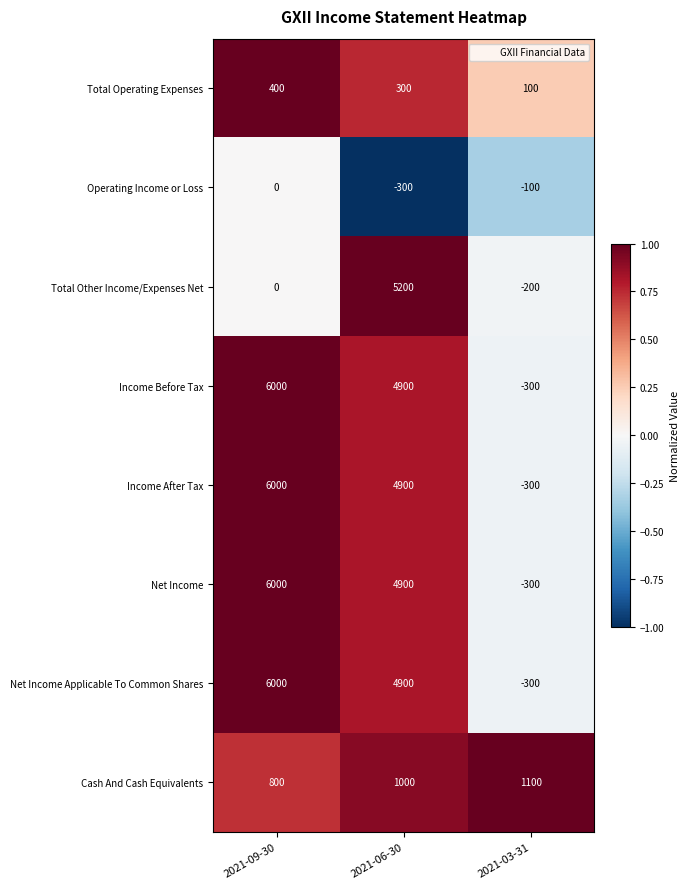

Between 2021-06-30 and 2021-03-31, which series saw the biggest shift?

Total Other Income/Expenses Net